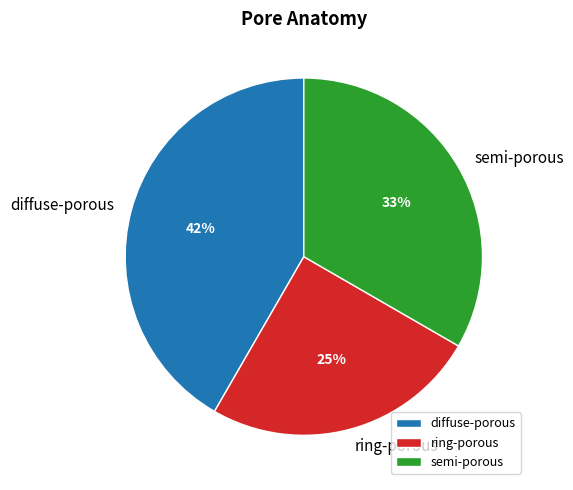

To the nearest percent, what portion does ring-porous represent?

25%